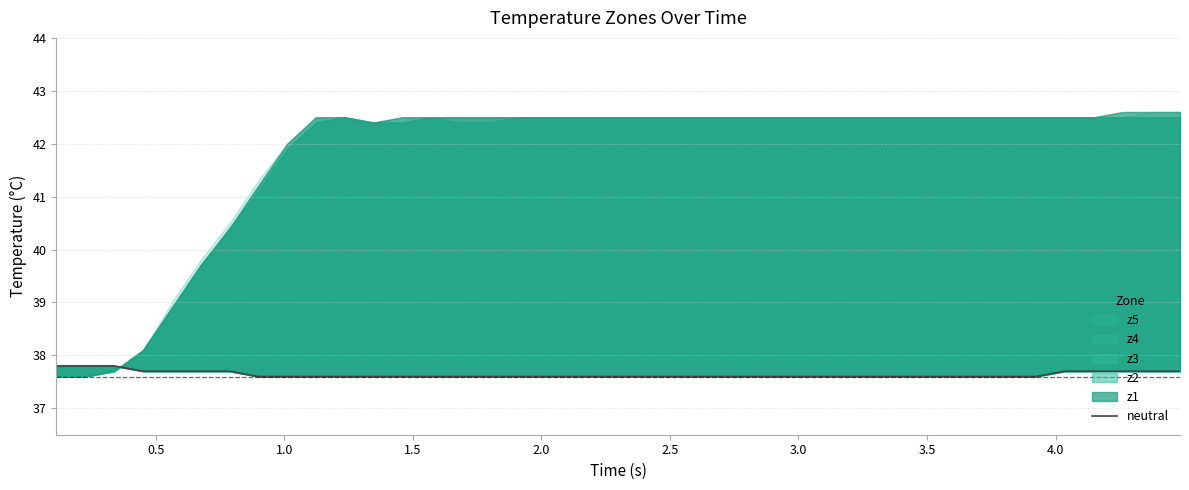

At which label is the value closest to 37?

3.5